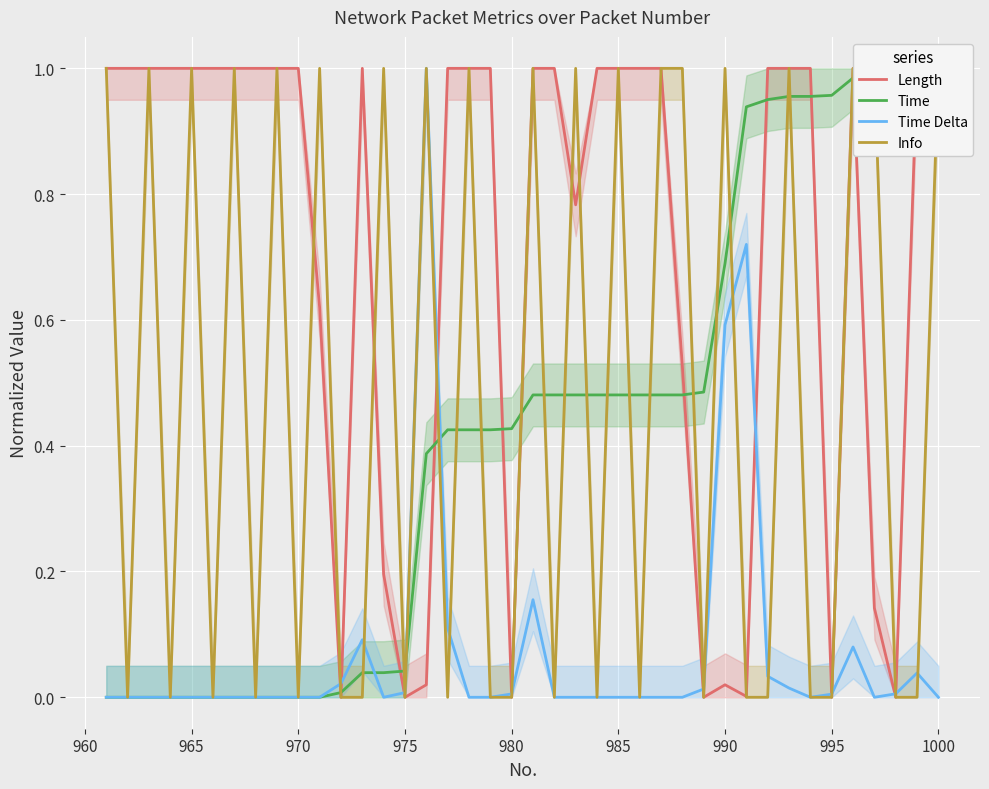

How many interior local valleys does the Length series have?

8